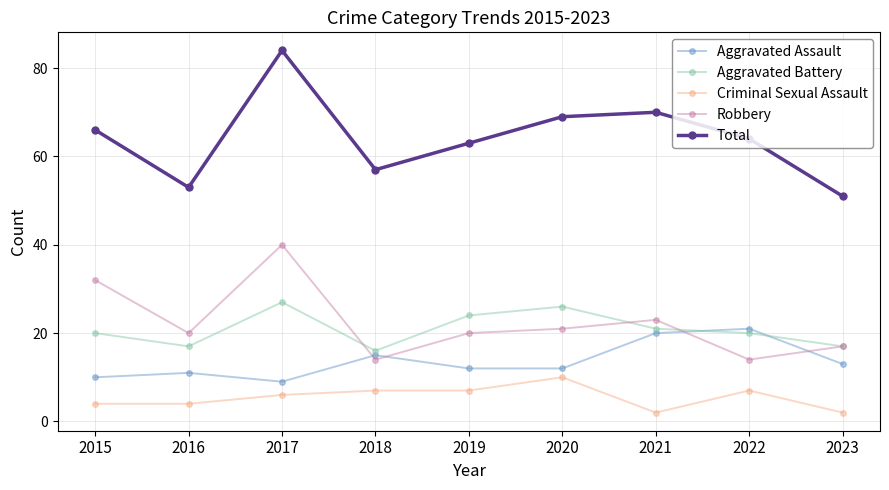

What is the average value of the Aggravated Assault series?

14